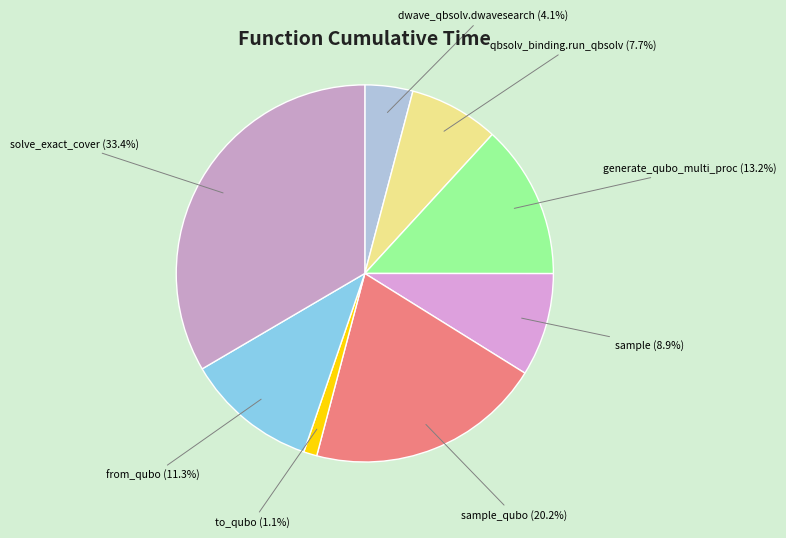

What percentage is the from_qubo slice, to the nearest percent?

11%